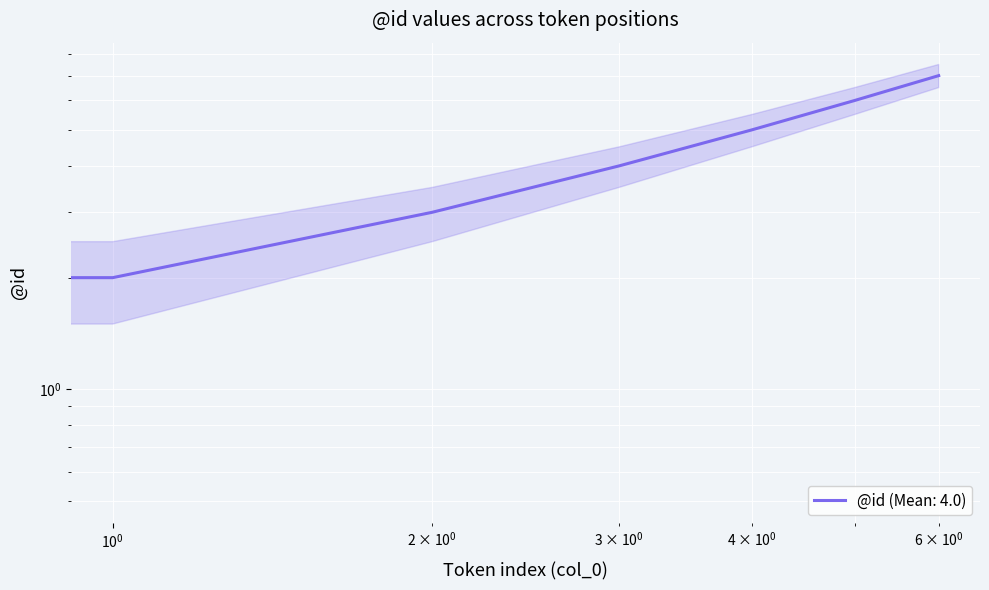

What is the difference between the values at 1 and 6?

5